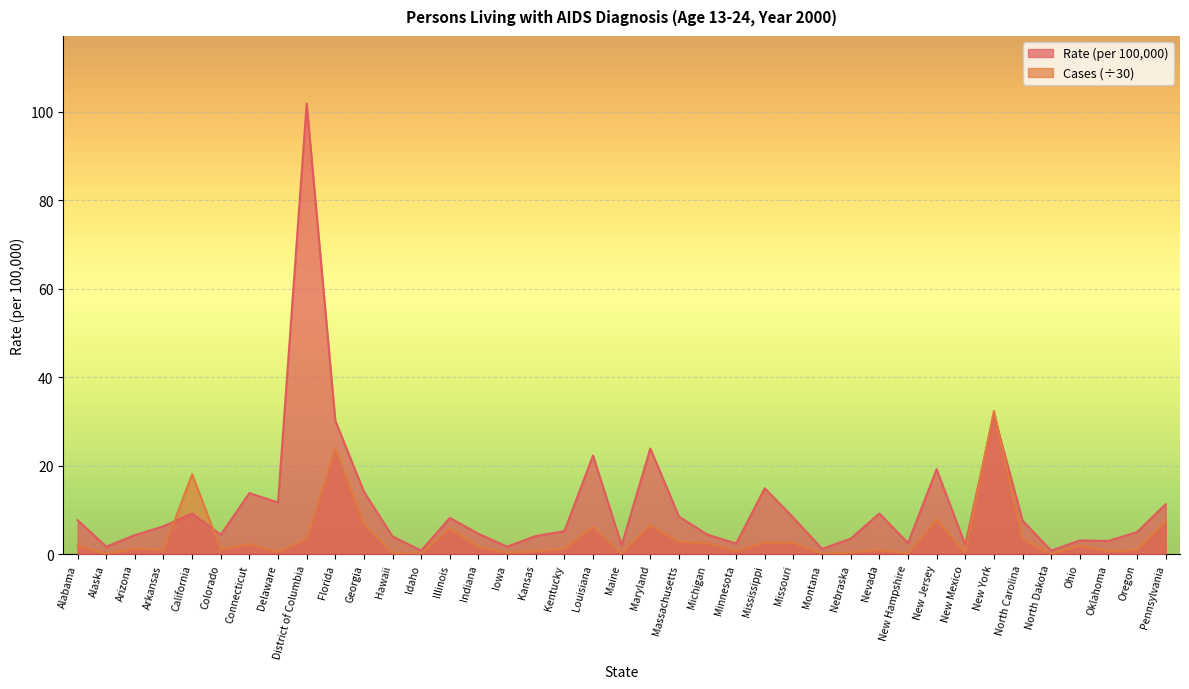

What is the maximum value for Cases?

32.4